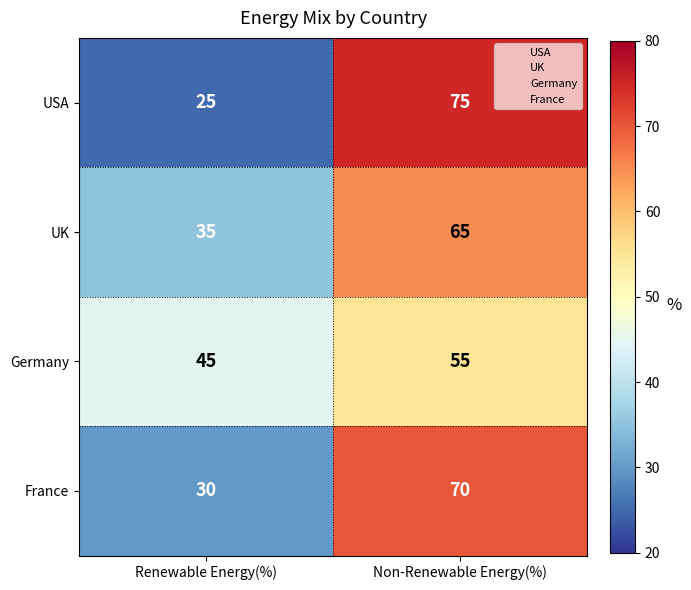

What is the average value of the Germany series?

50